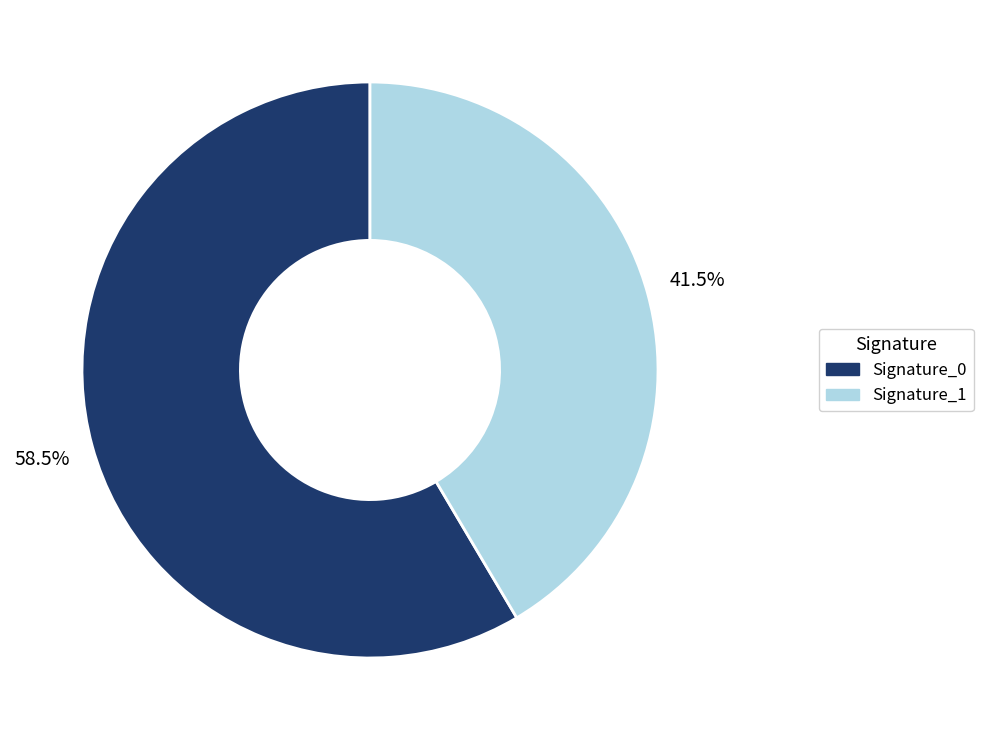

How many slices are in this pie chart?

2